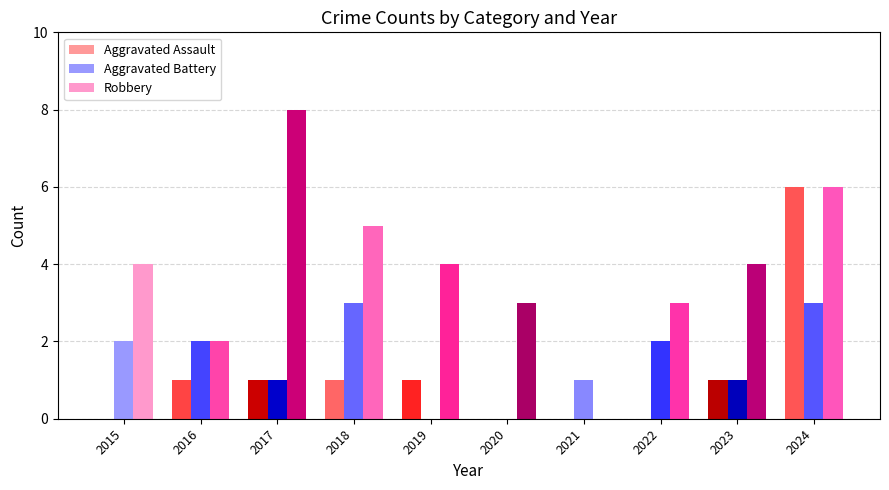

At which category does the chart reach its peak across all series?

2017